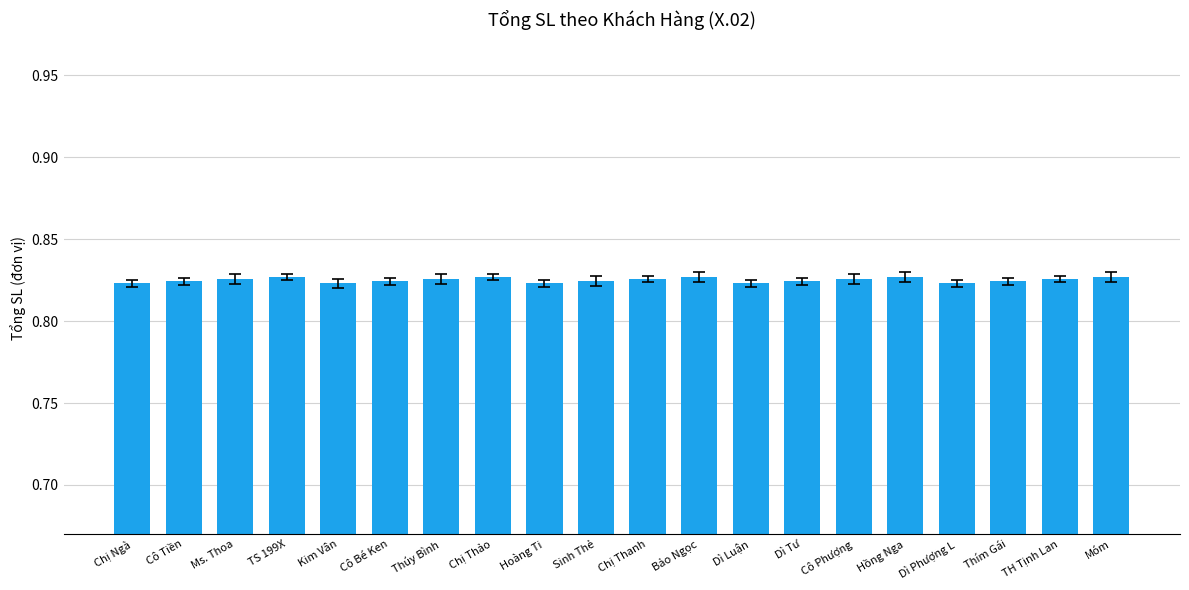

The chart shows a value of 1.5 at Dì Phượng L. True or false?

False